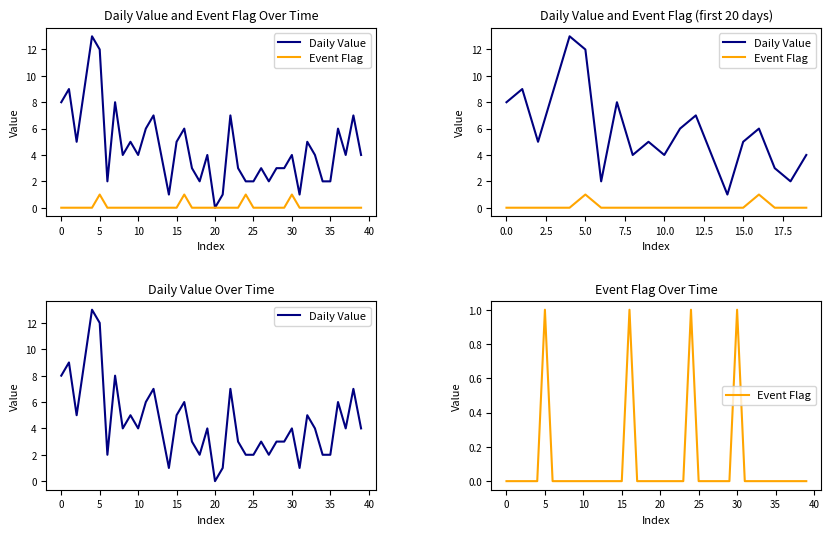

True or false: Daily Value and Event Flag intersect in this chart.

False